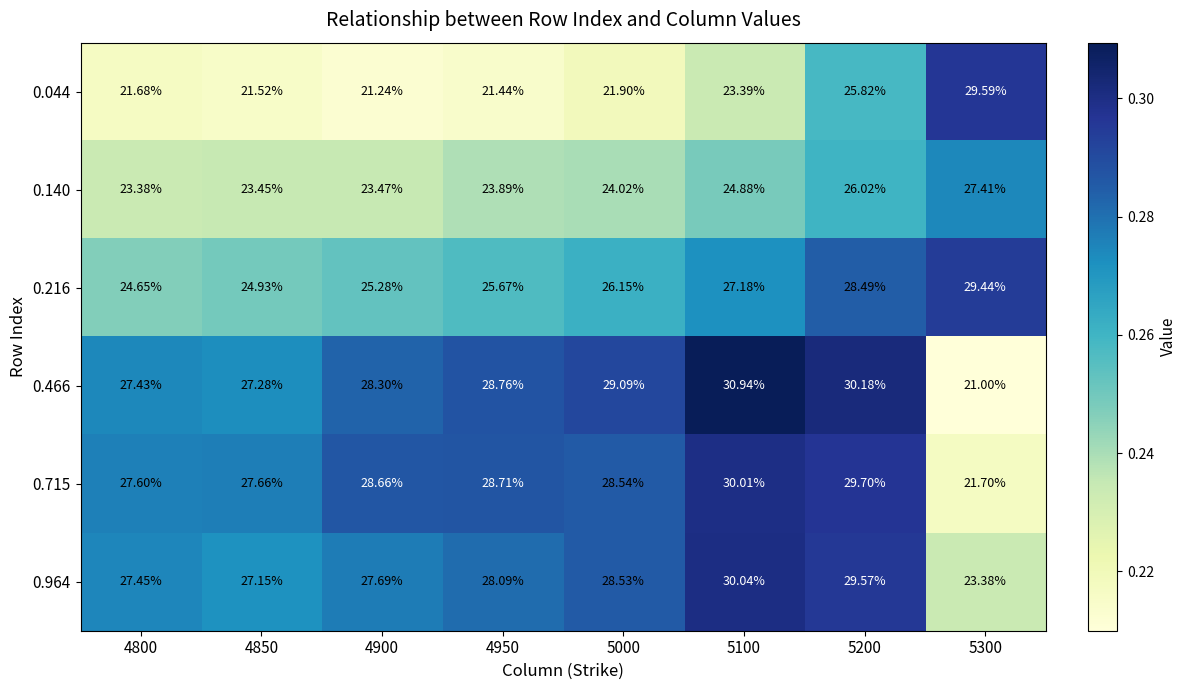

Which series has the largest total across all categories?

0.466